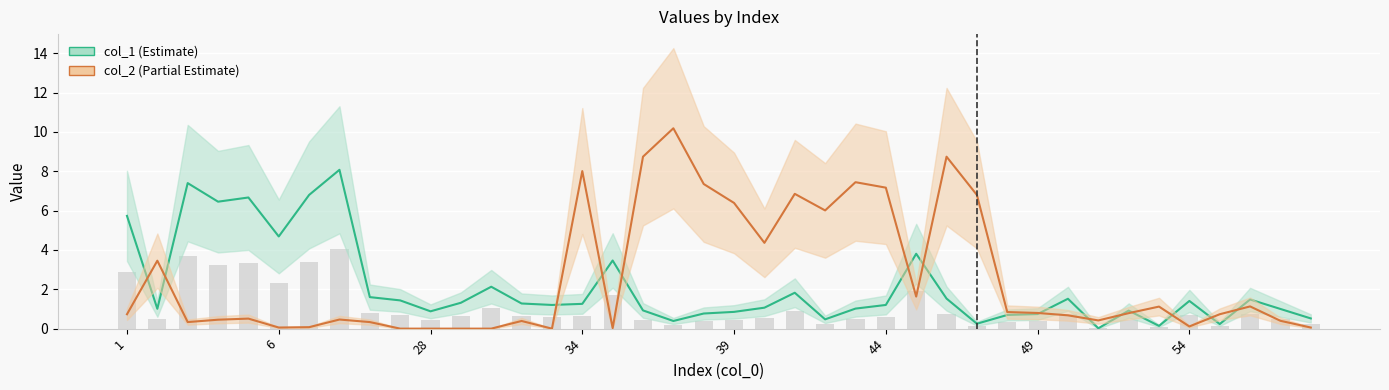

Read the col_1 value at 39.

0.9